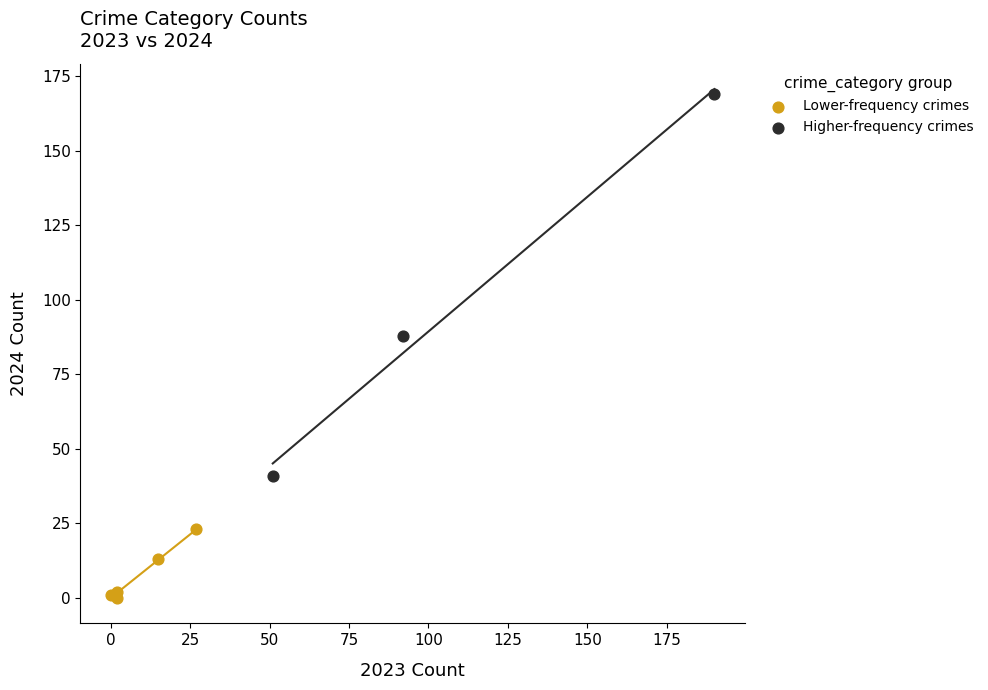

Which series reaches the minimum Y coordinate?

Lower-frequency crimes